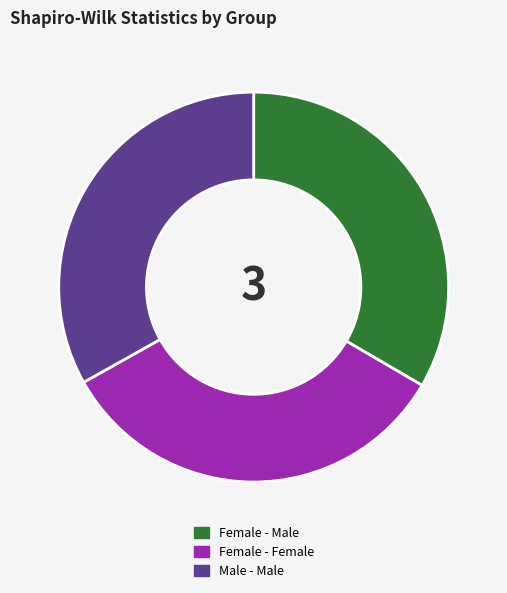

Combined, do Male - Male and Female - Female account for over 50%?

Yes